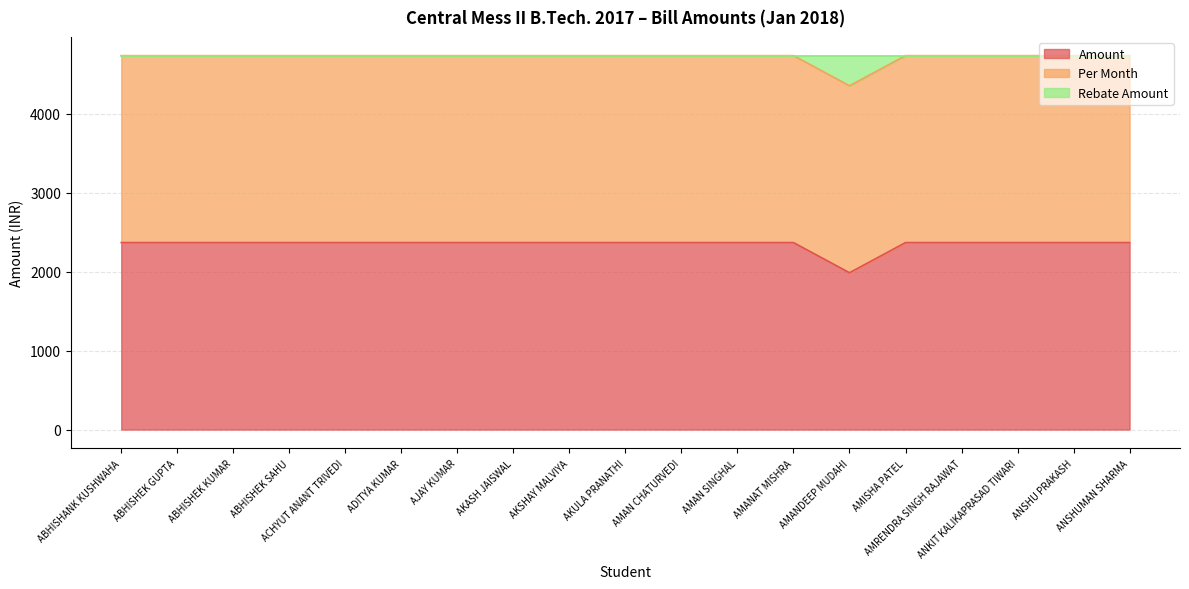

True or false: Amount has a value of 4228 at ANSHU PRAKASH.

False